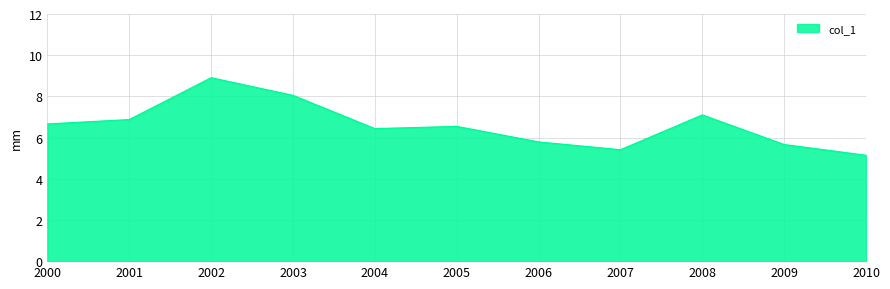

How many lines are shown in the chart?

1